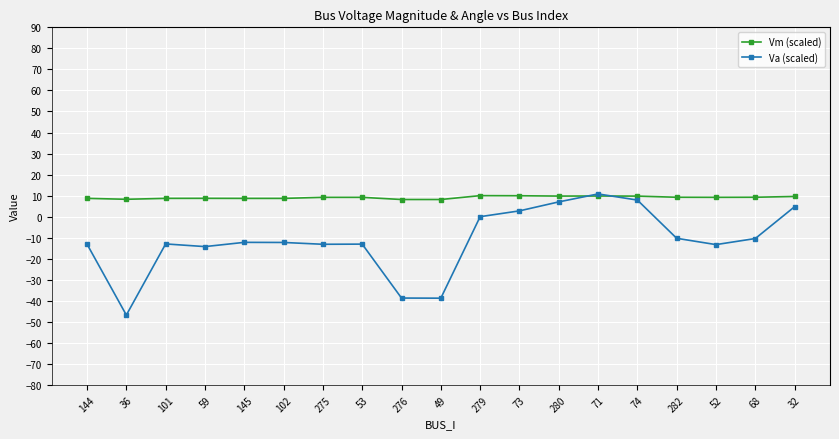

How many data points does each series have?

19